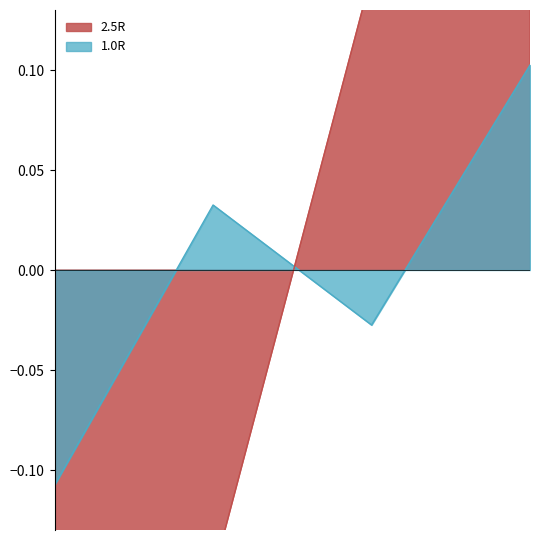

True or false: 1.0R has more than 2 interior local peaks.

False